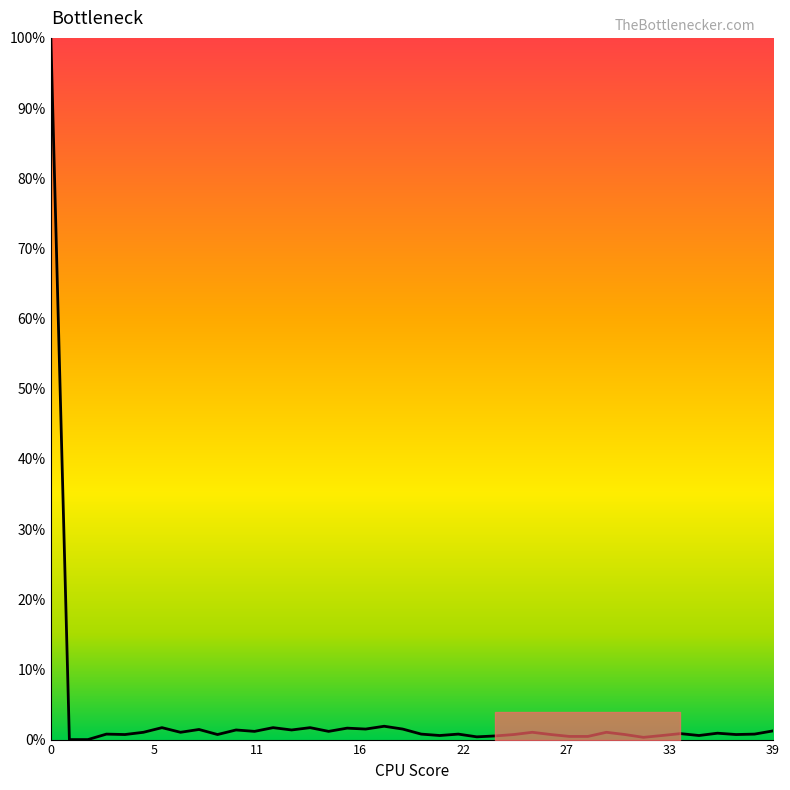

What is the maximum value shown in the chart?

100.0